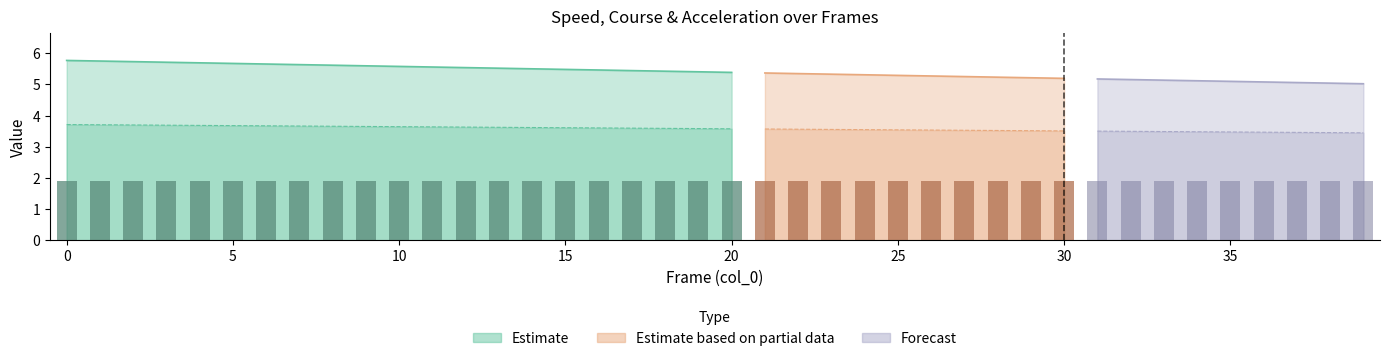

How many groups of bars are there?

40